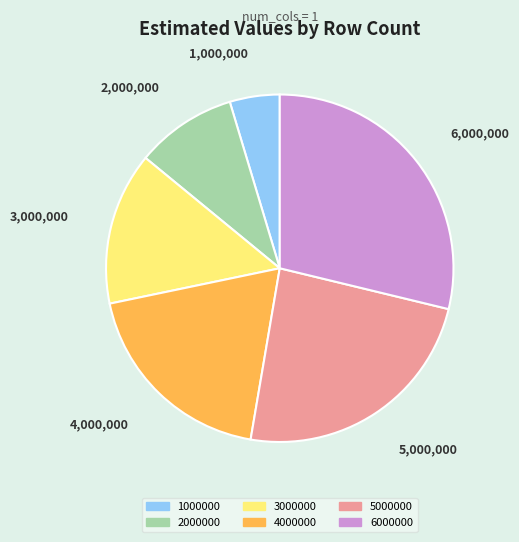

Is 1000000 the majority of the pie?

No